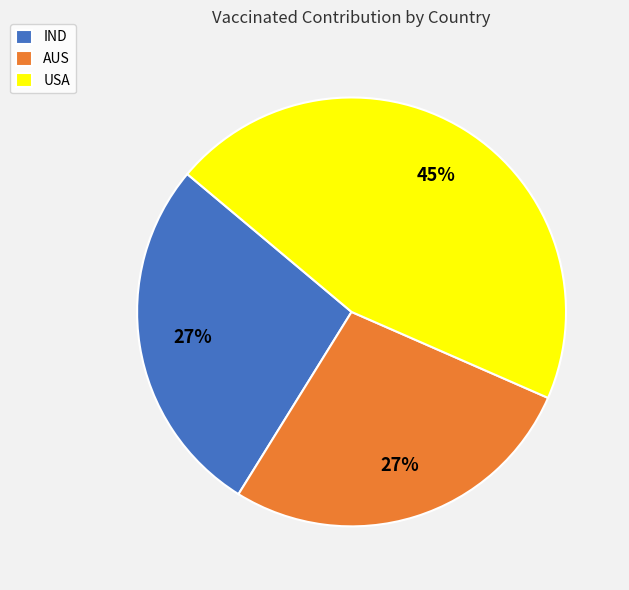

Do AUS and USA together represent more than half of the pie?

Yes